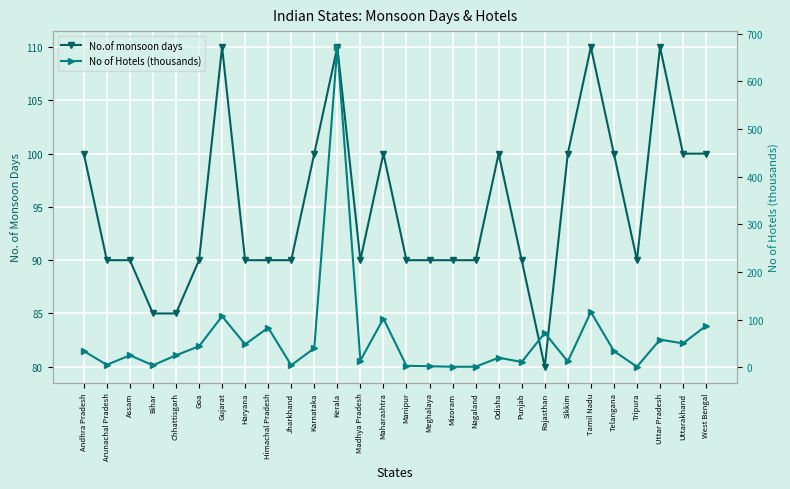

Rank the series by their maximum value, from lowest to highest.

No.of monsoon days, No of Hotels (thousands)